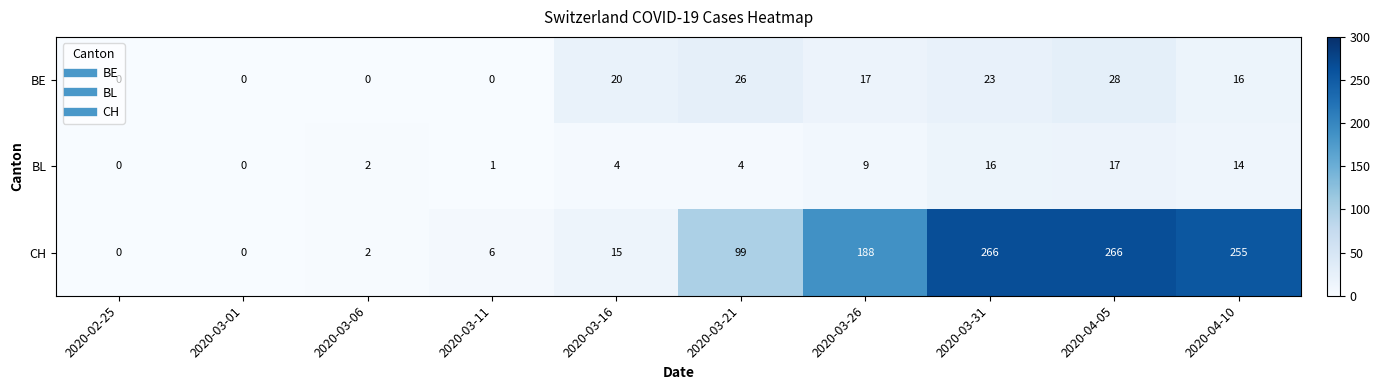

Where is BL nearest to the value 8?

2020-03-26